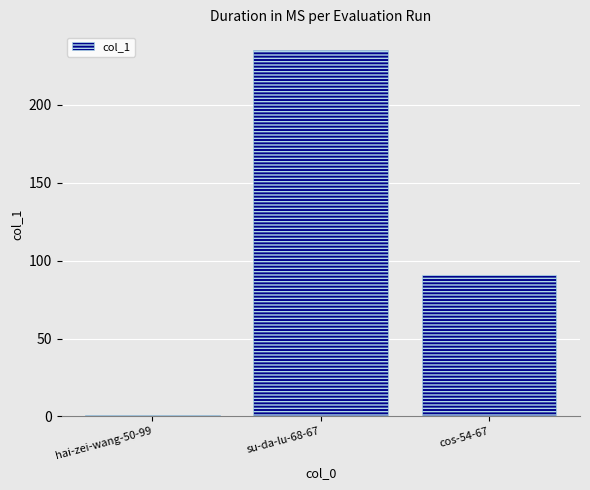

Count the values in the range 1 to 235.

3